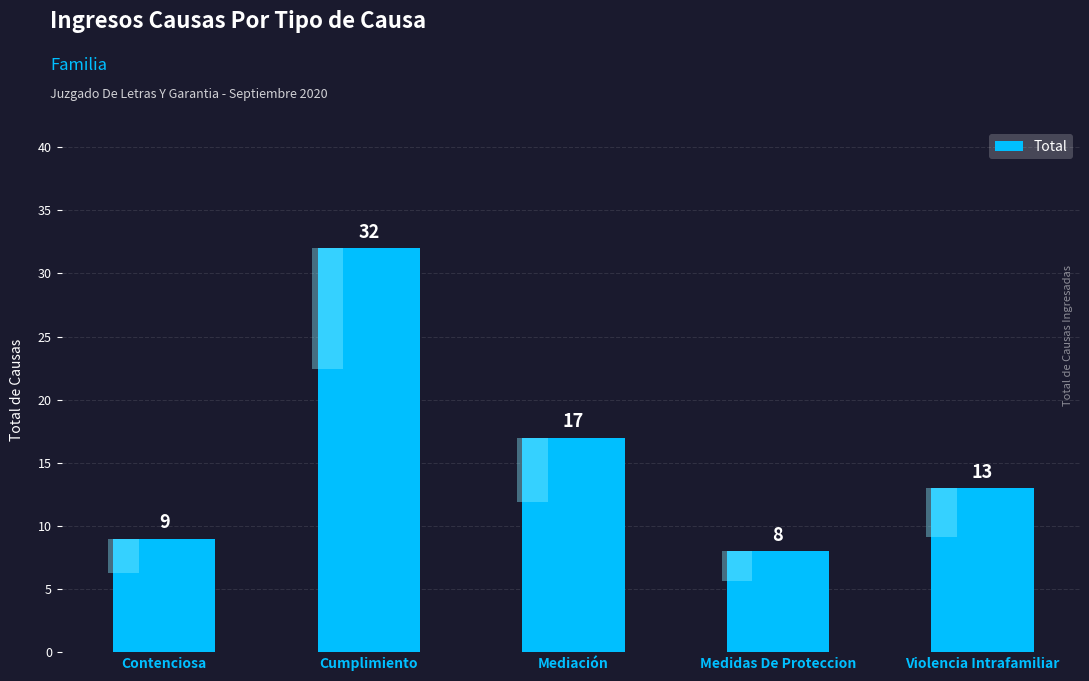

What is the change in value from Cumplimiento to Violencia Intrafamiliar?

-19